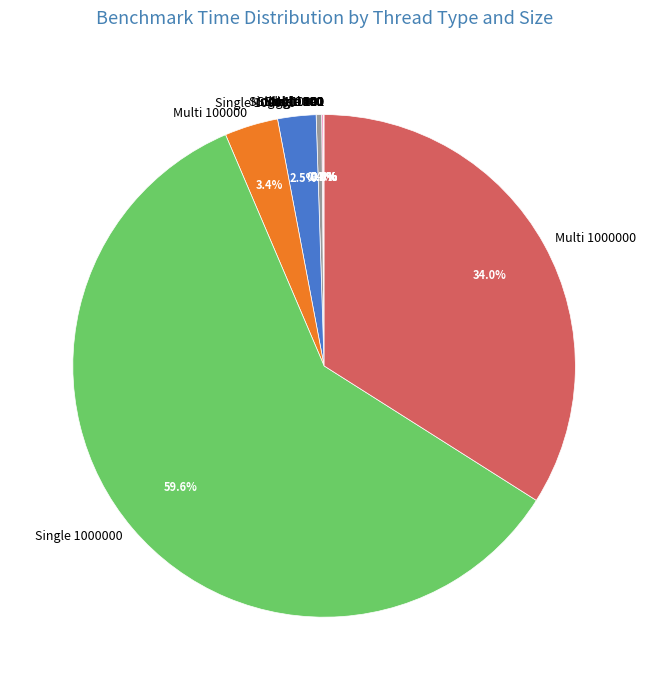

Does any single category account for the majority?

Yes